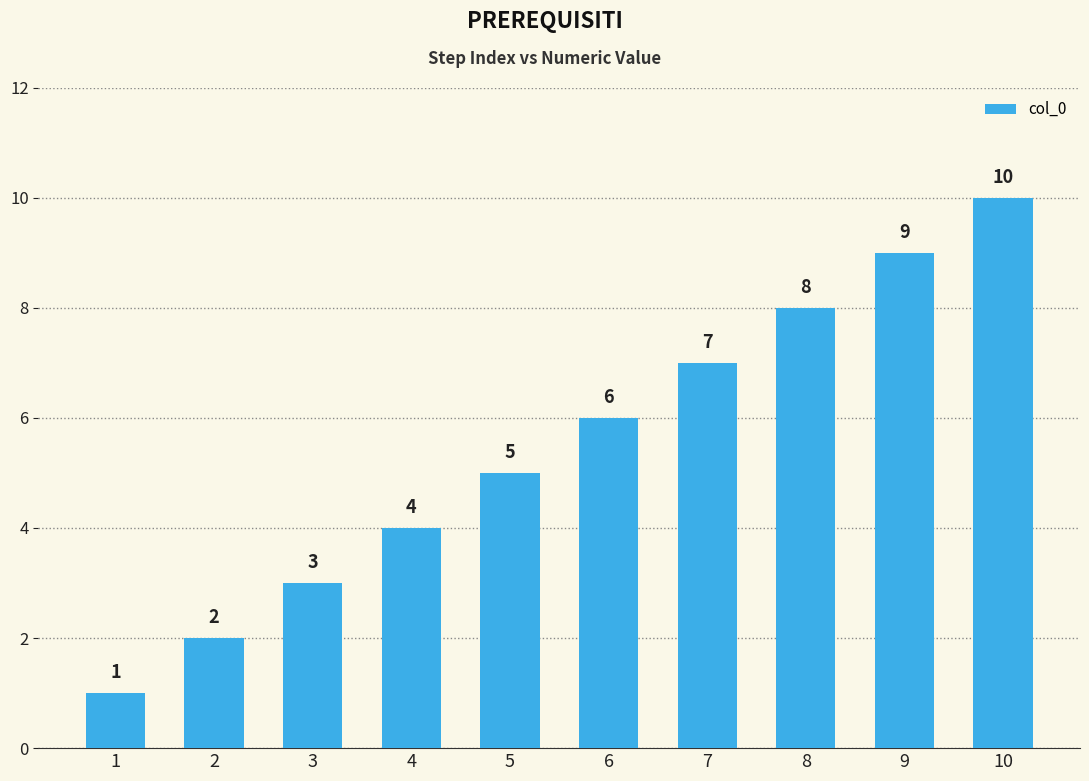

How many values are between 3 and 8?

6